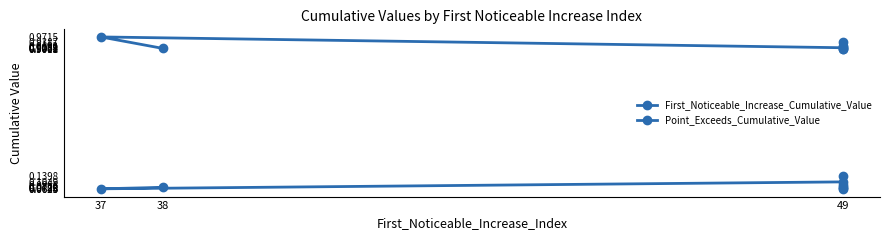

How many lines are shown in the chart?

2